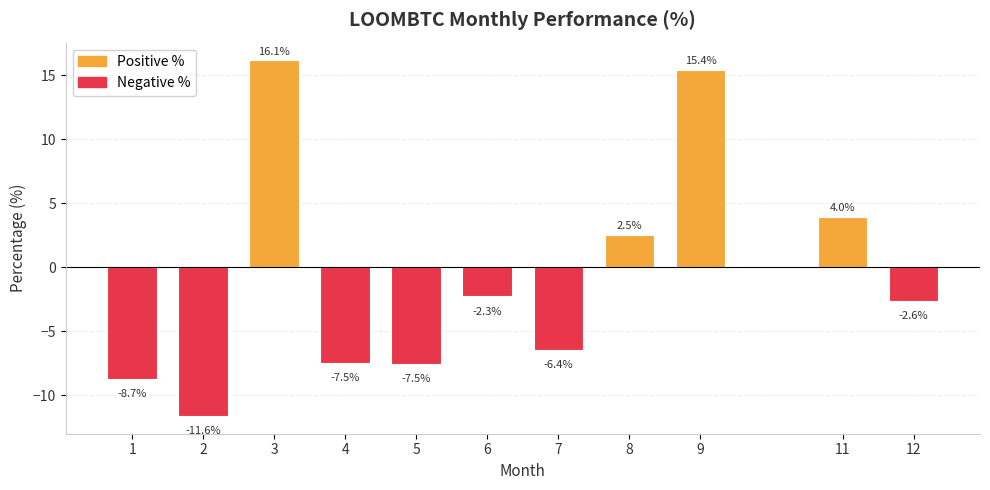

What is the difference between the values at 2 and 12?

9.0